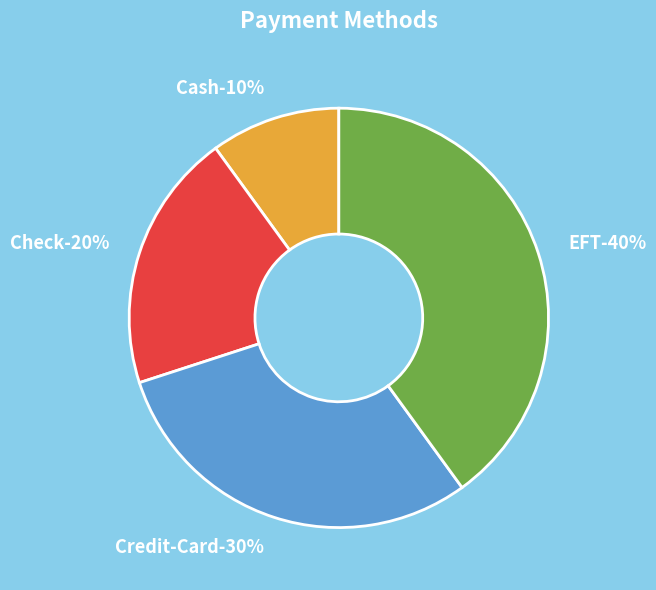

To the nearest percent, what is the difference between the largest and smallest slice percentages?

30%